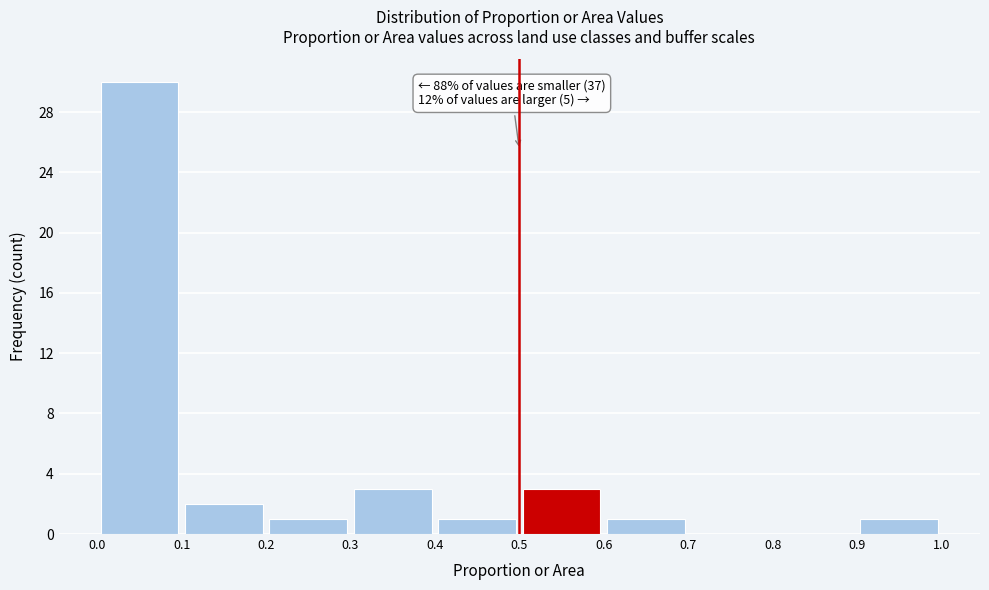

Which range on the x-axis has the tallest bar?

0.0 to 0.1